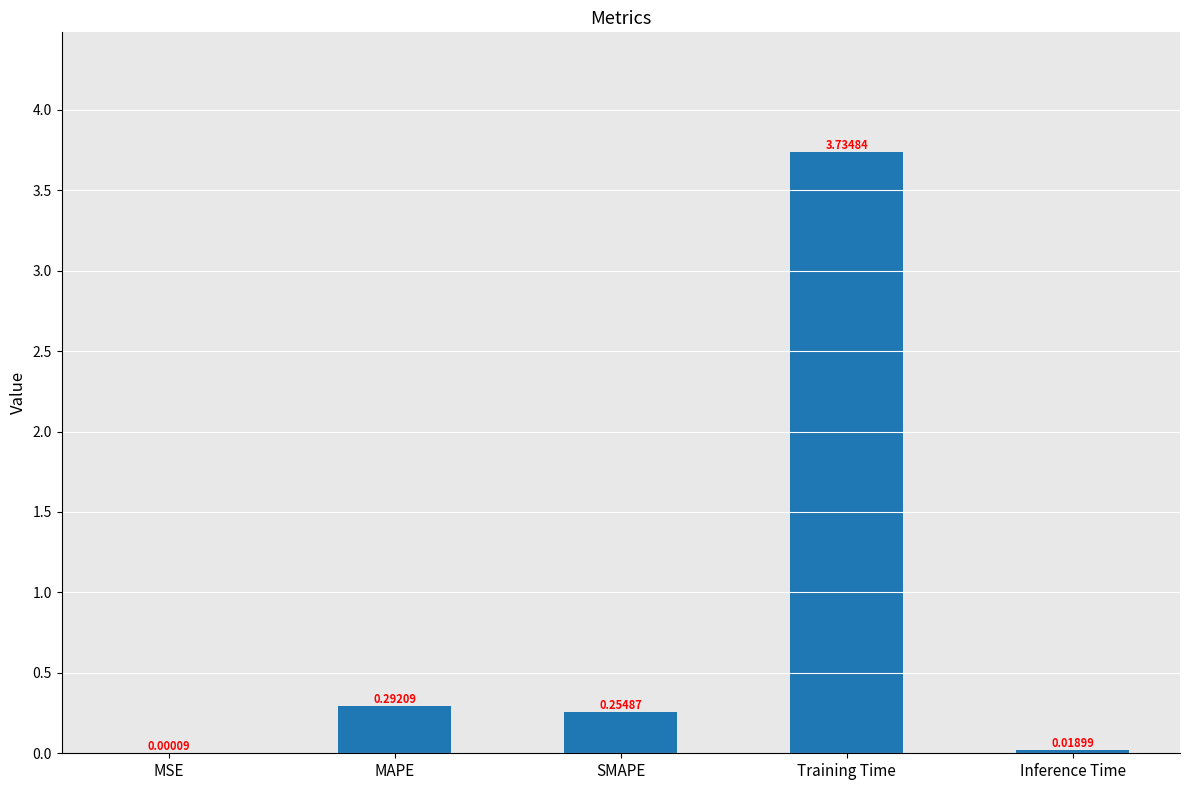

At which category does the chart reach its peak across all series?

Training Time